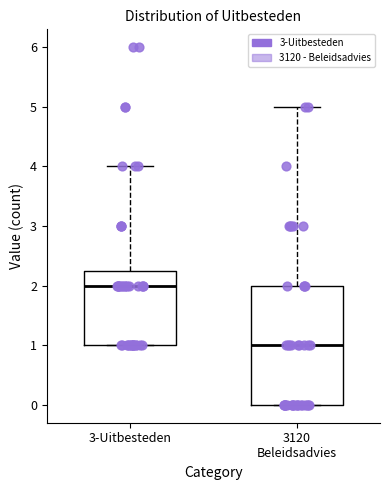

Reading left to right, read every box against the y-axis: the position of its median line, the range the box covers, and the ends of its whiskers. The values are not printed on the chart, so give them approximately, as read against the axis.

3-Uitbesteden: median 2.0, box 1.0 to 2.3, whiskers 1.0 to 4.0
3120 Beleidsadvies: median 1.0, box 0.0 to 2.0, whiskers 0.0 to 5.0